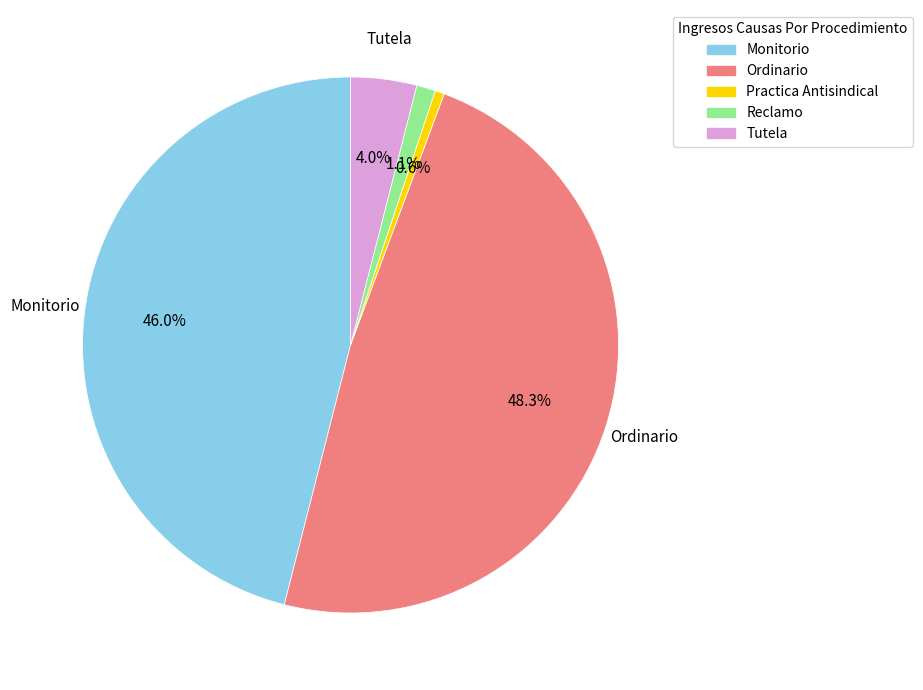

Which has a higher value, Ordinario or Monitorio?

Ordinario